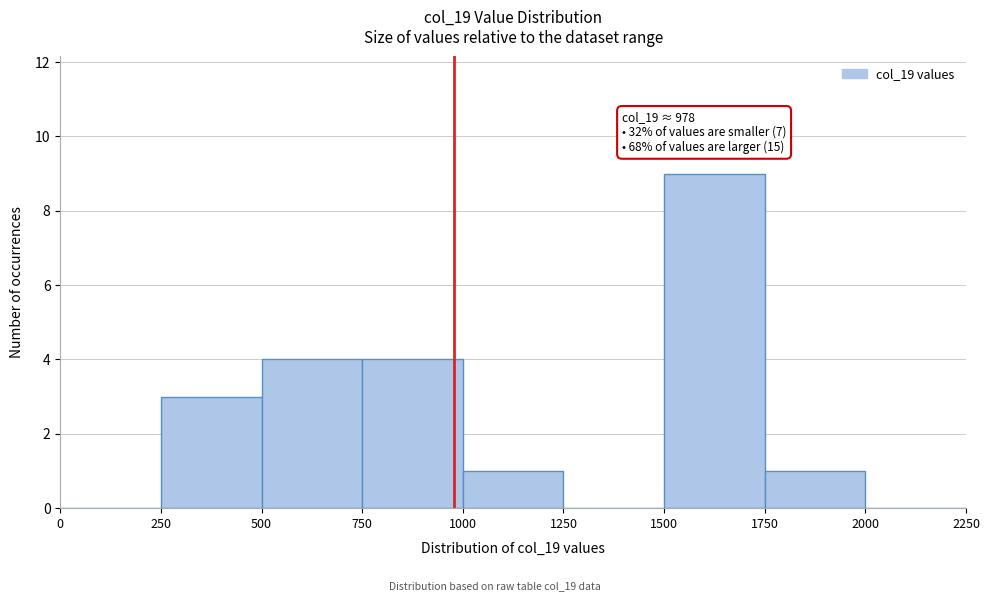

Over which range of the x-axis is the bar tallest?

1500 to 1750